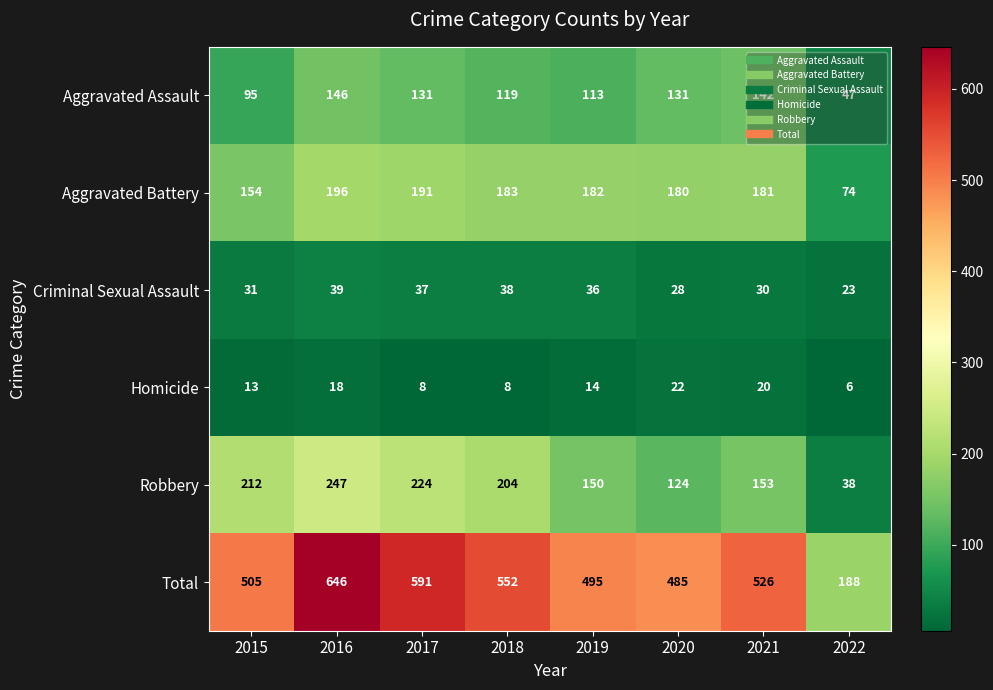

Count the number of data series in this chart.

6